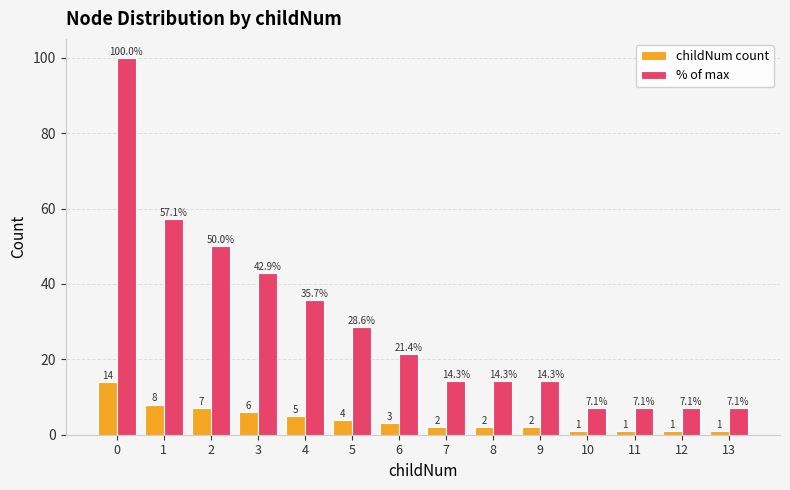

How many distinct data groups are displayed?

2